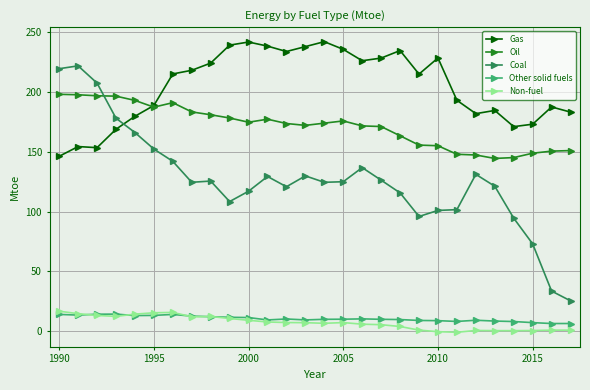

Does the chart display data point markers on the line(s)?

Yes